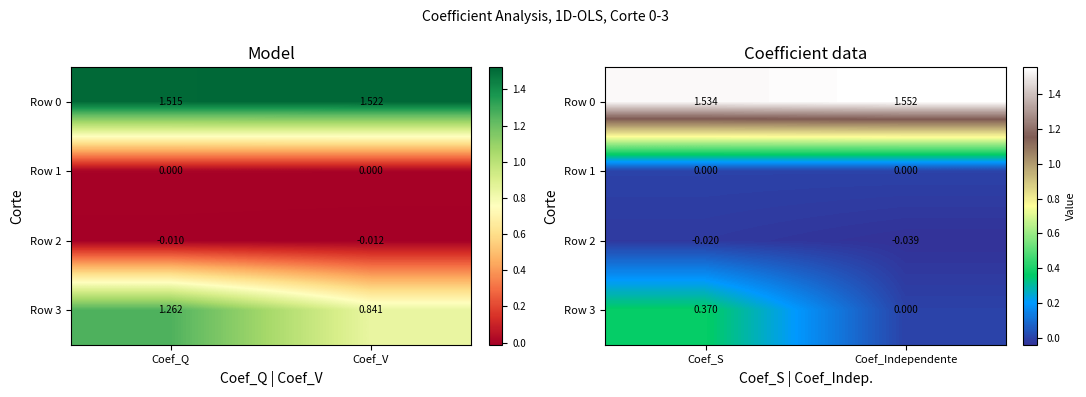

The value of Row 1 at Coef_S is 0.0. True or false?

True